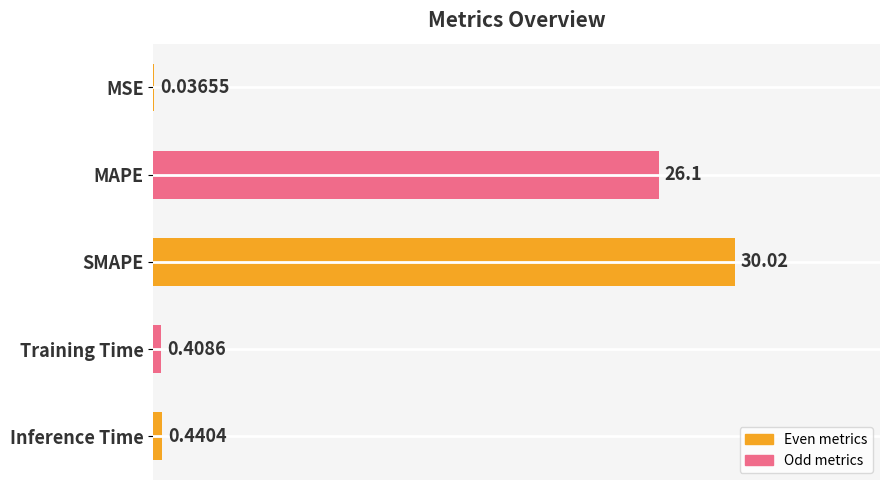

Where is the data nearest to the value 15?

MAPE